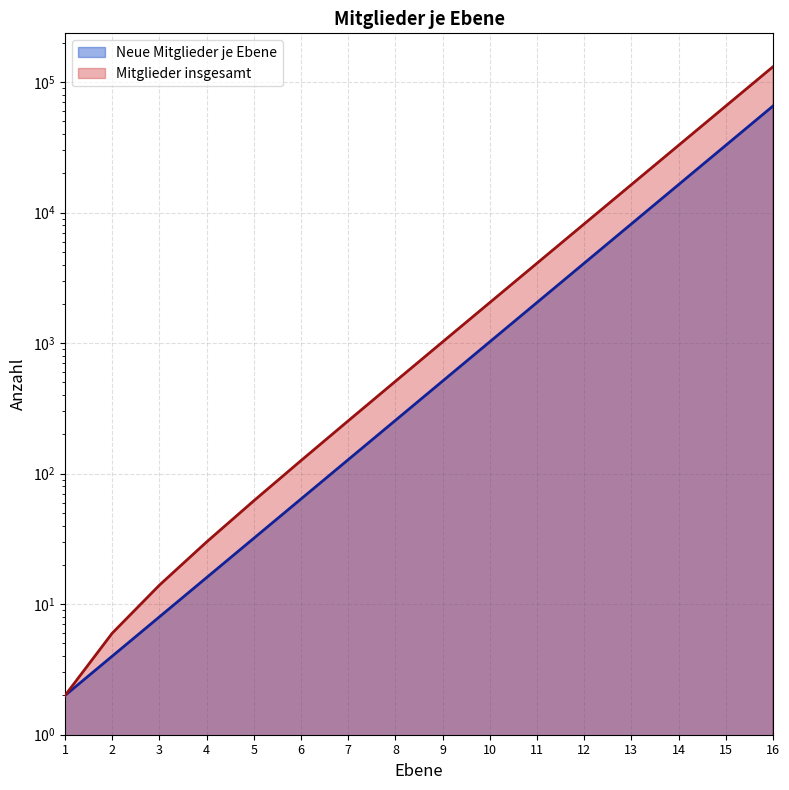

Which category has the lowest value in the Neue Mitglieder je Ebene series?

1